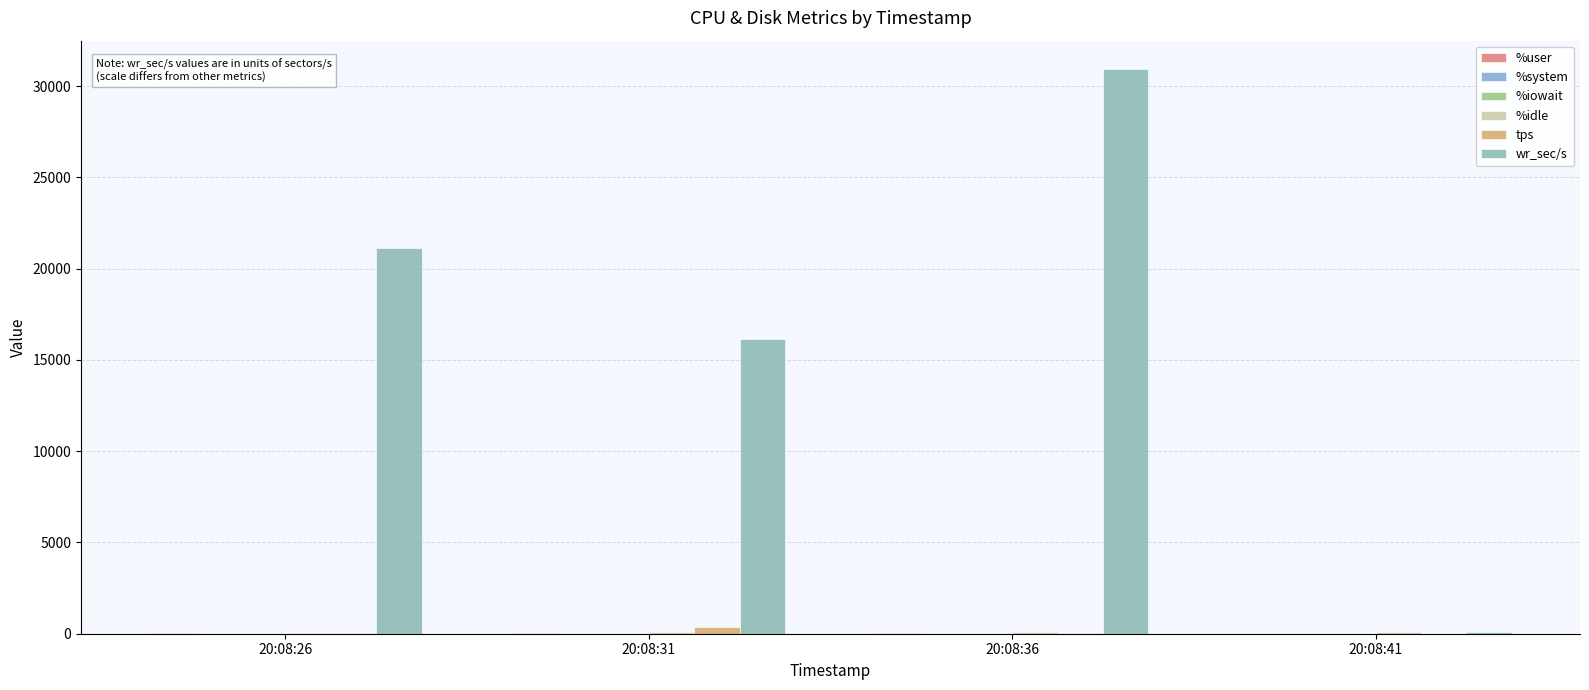

The tps series shows 342.6 at 20:08:31. True or false?

True